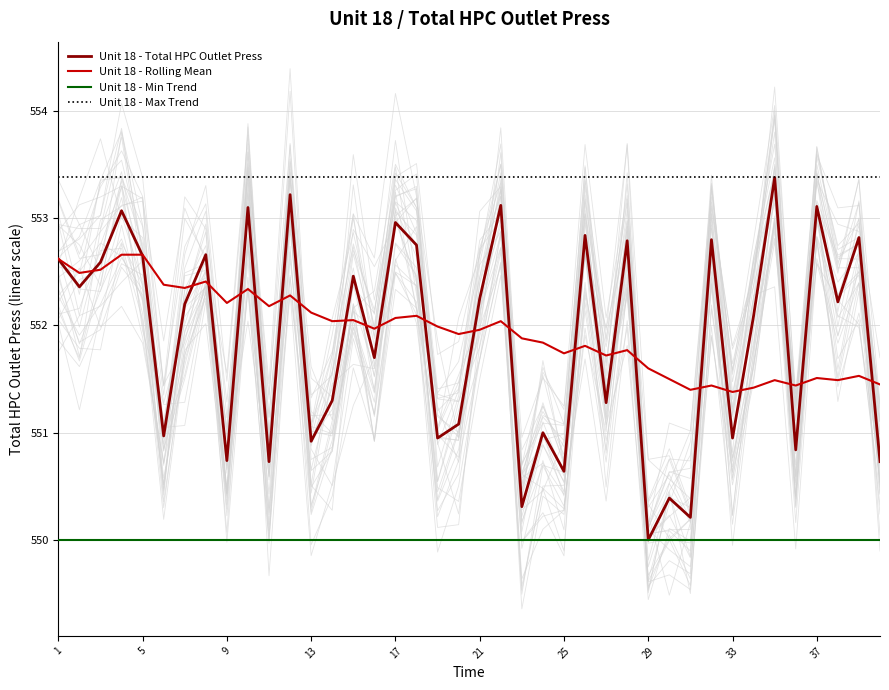

What is the highest value of the Unit 18 - Max Trend series?

553.4